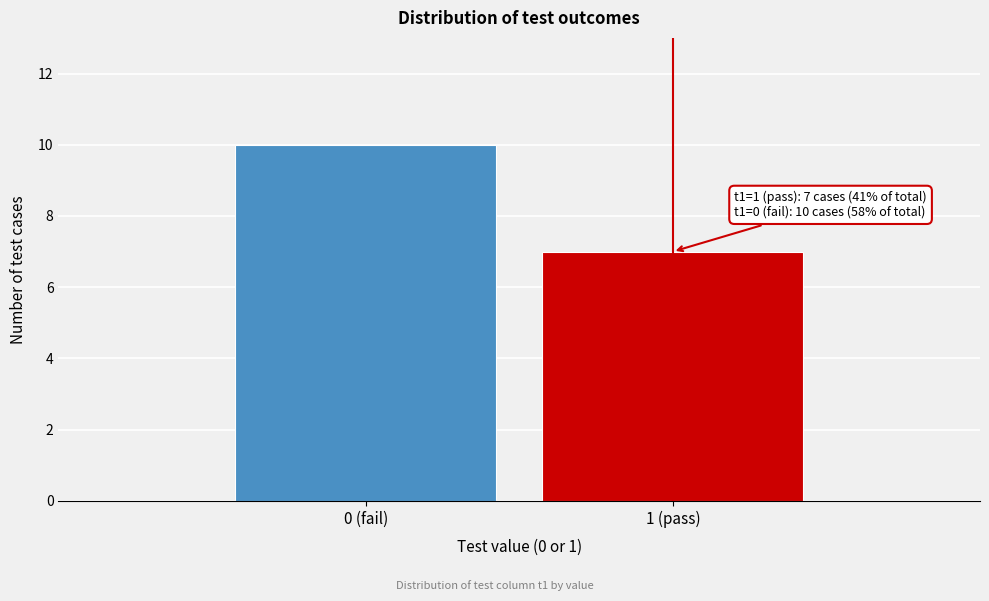

Reading right to left, list all the values displayed in this chart.

7	10